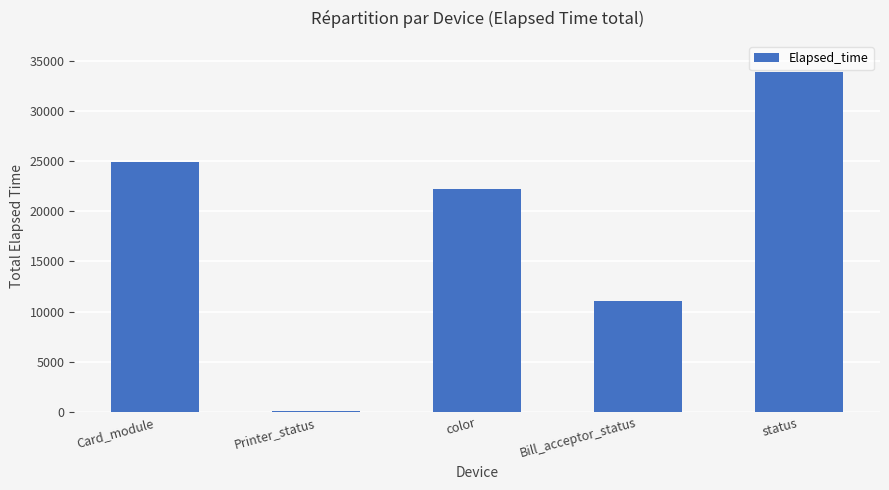

What is the value of the 3rd bar from the left?

22179